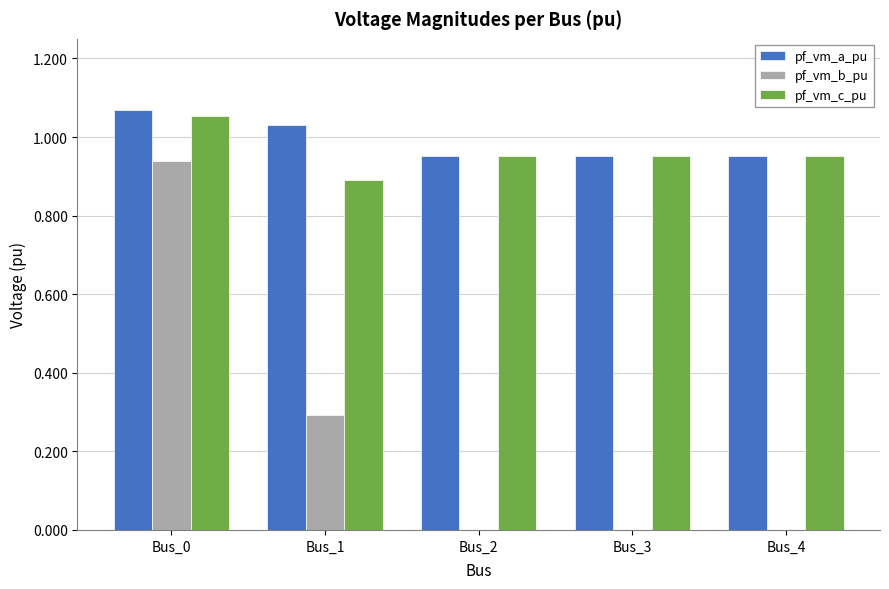

How many categories are shown in the chart?

5